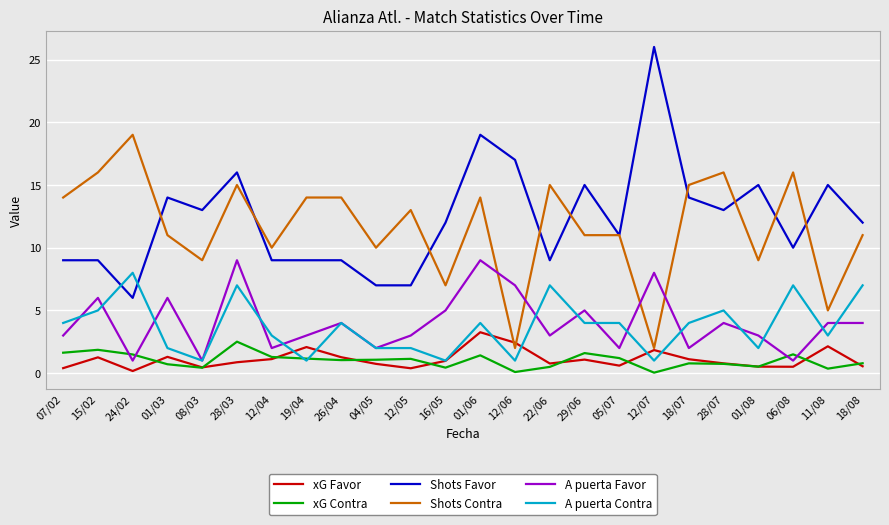

What is the total value across all series at 12/05?

26.5